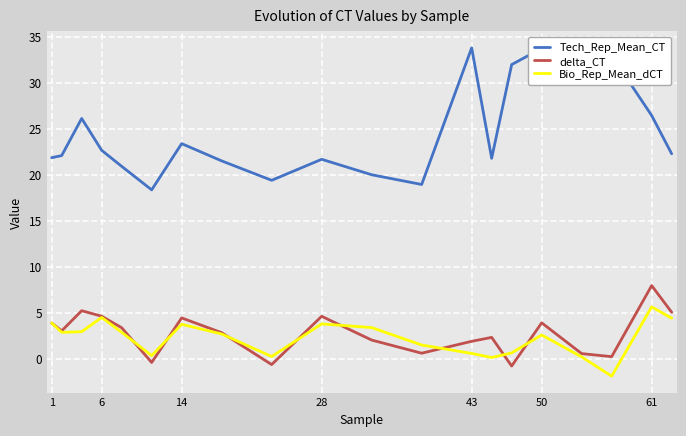

True or false: Tech_Rep_Mean_CT has more than 1 interior local peaks.

True